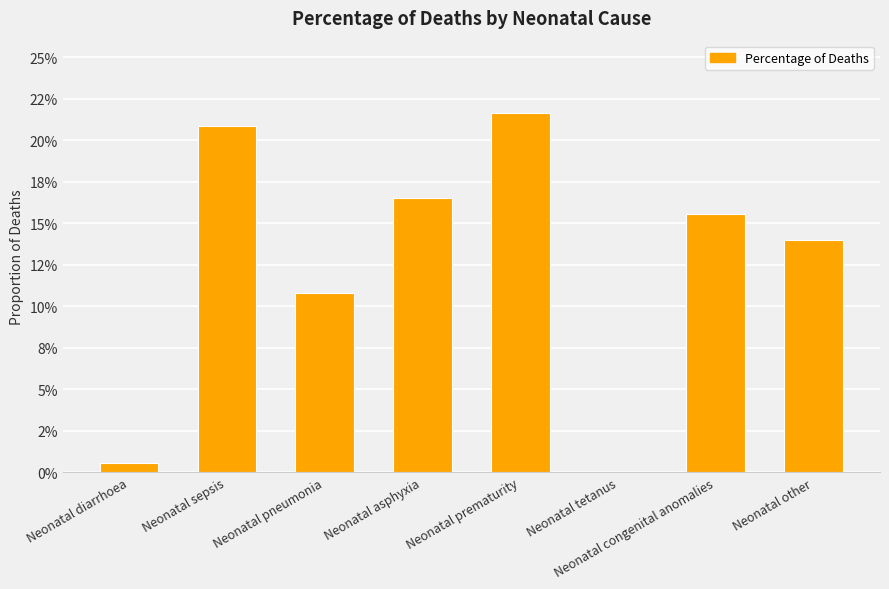

Rank the categories by value from highest to lowest.

Neonatal prematurity, Neonatal sepsis, Neonatal asphyxia, Neonatal congenital anomalies, Neonatal other, Neonatal pneumonia, Neonatal diarrhoea, Neonatal tetanus